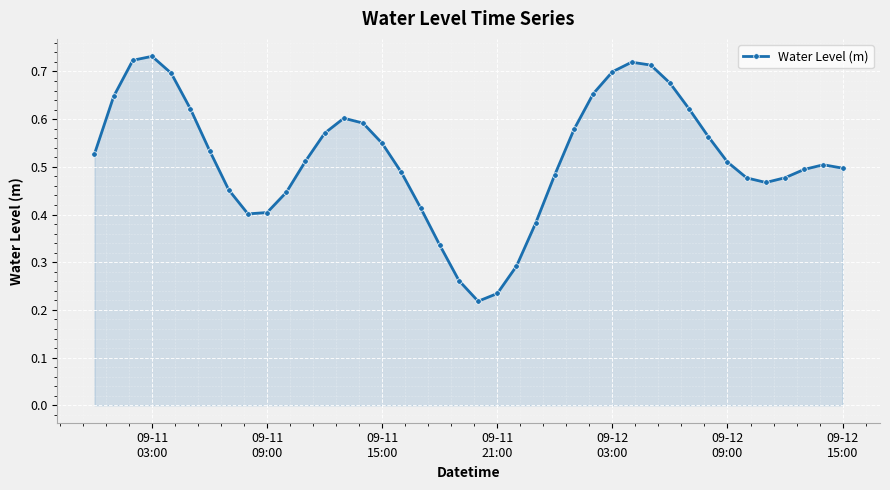

Count the number of categories in the chart.

40